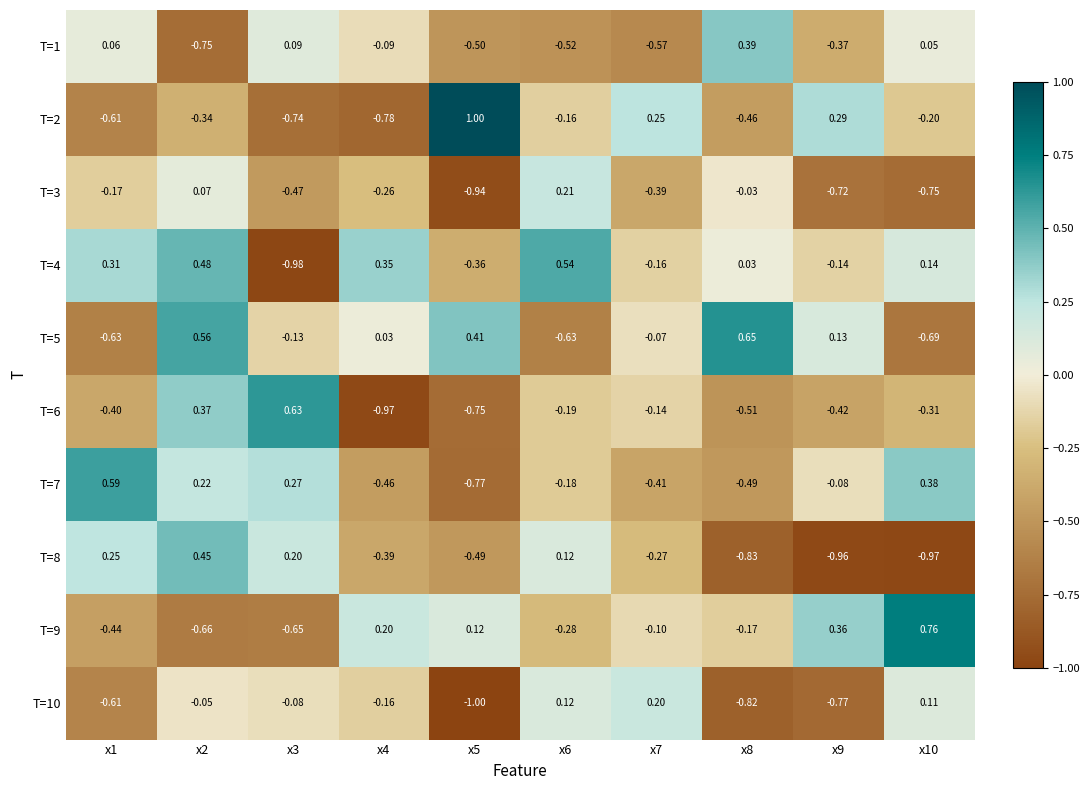

Is the value of T=4 at x4 greater than the value of T=10 at x3?

Yes